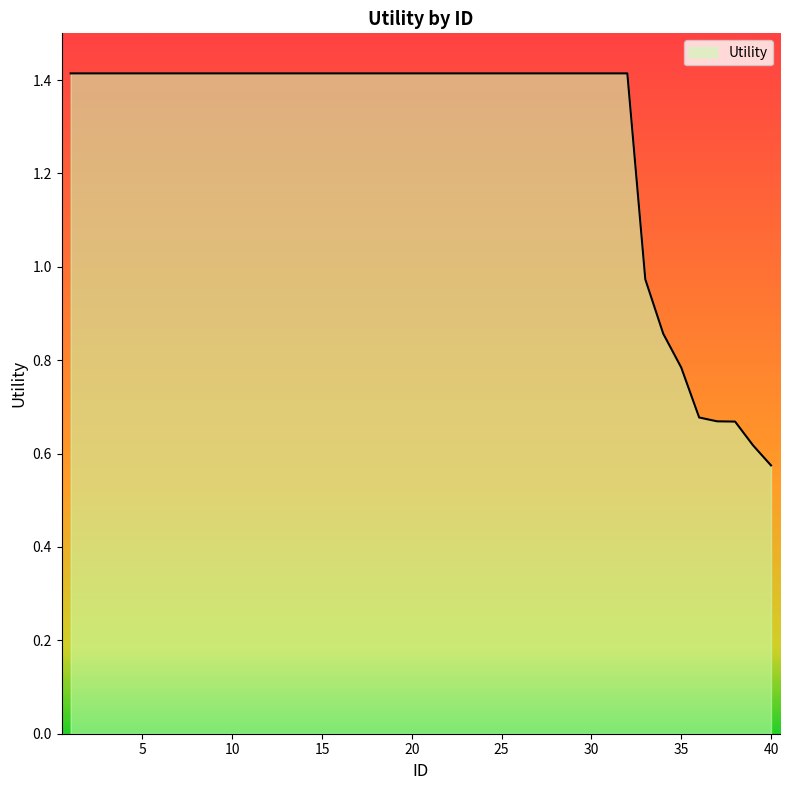

What is the average value?

1.3